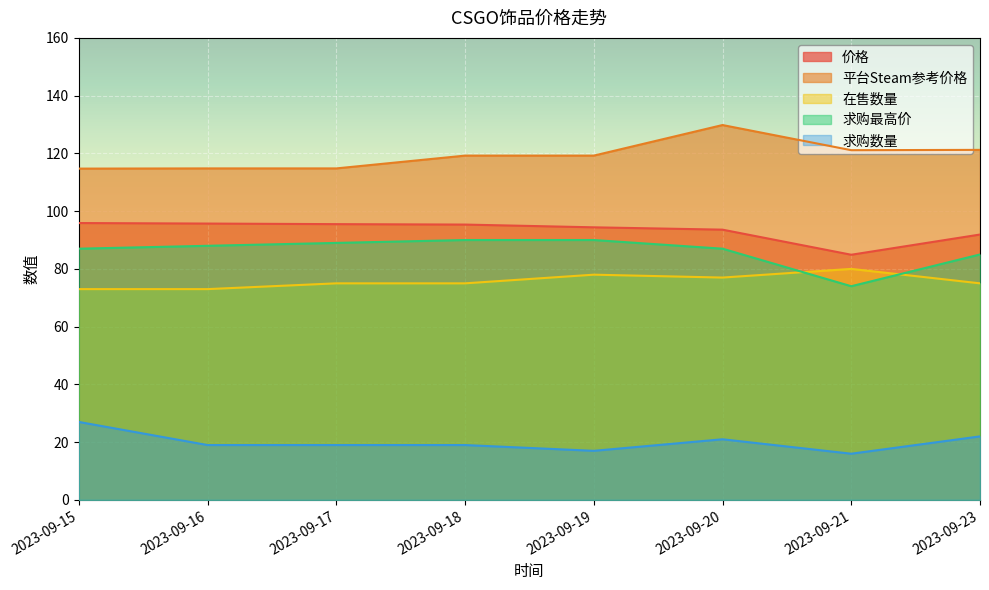

True or false: 平台Steam参考价格 and 求购数量 cross at least once.

False